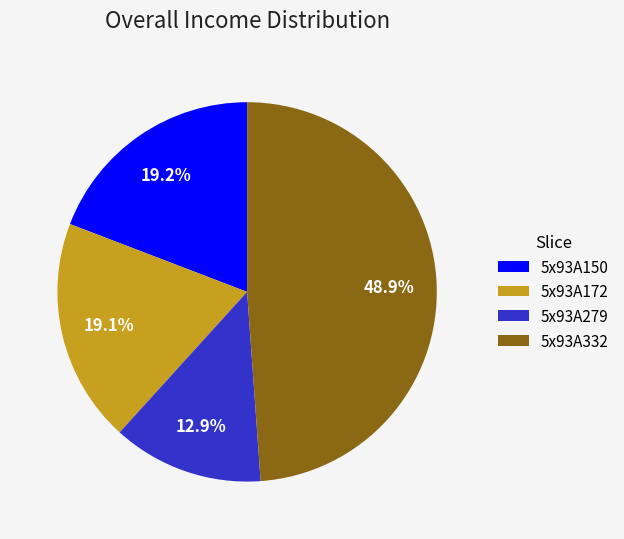

How much of the chart is everything except 5x93A150?

80.8%